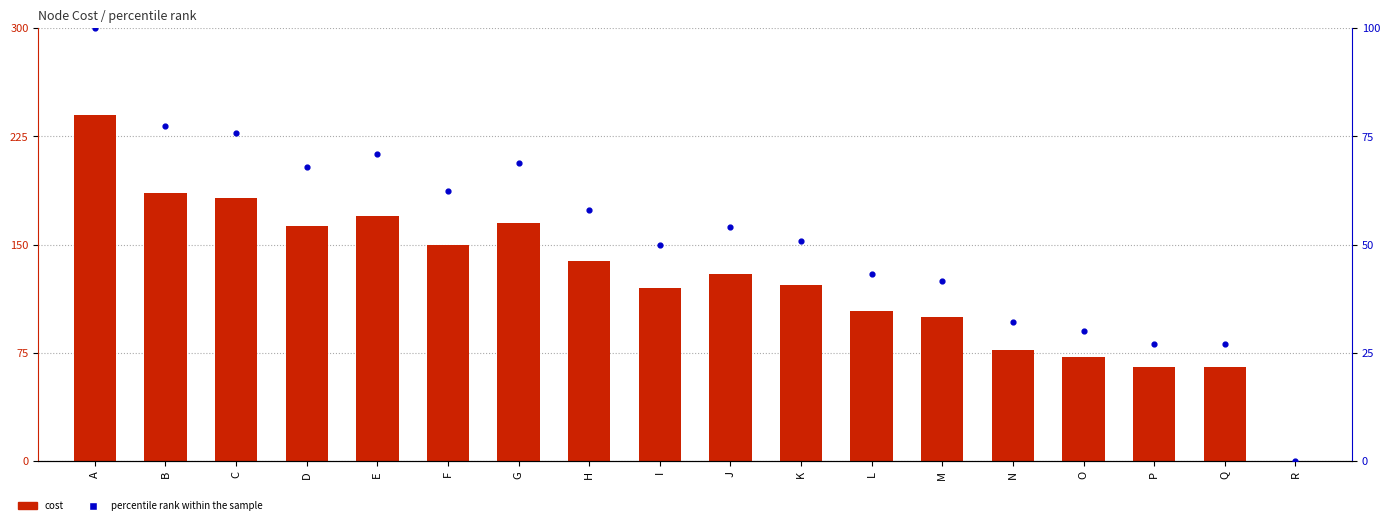

At how many categories does at least one series exceed 28?

17